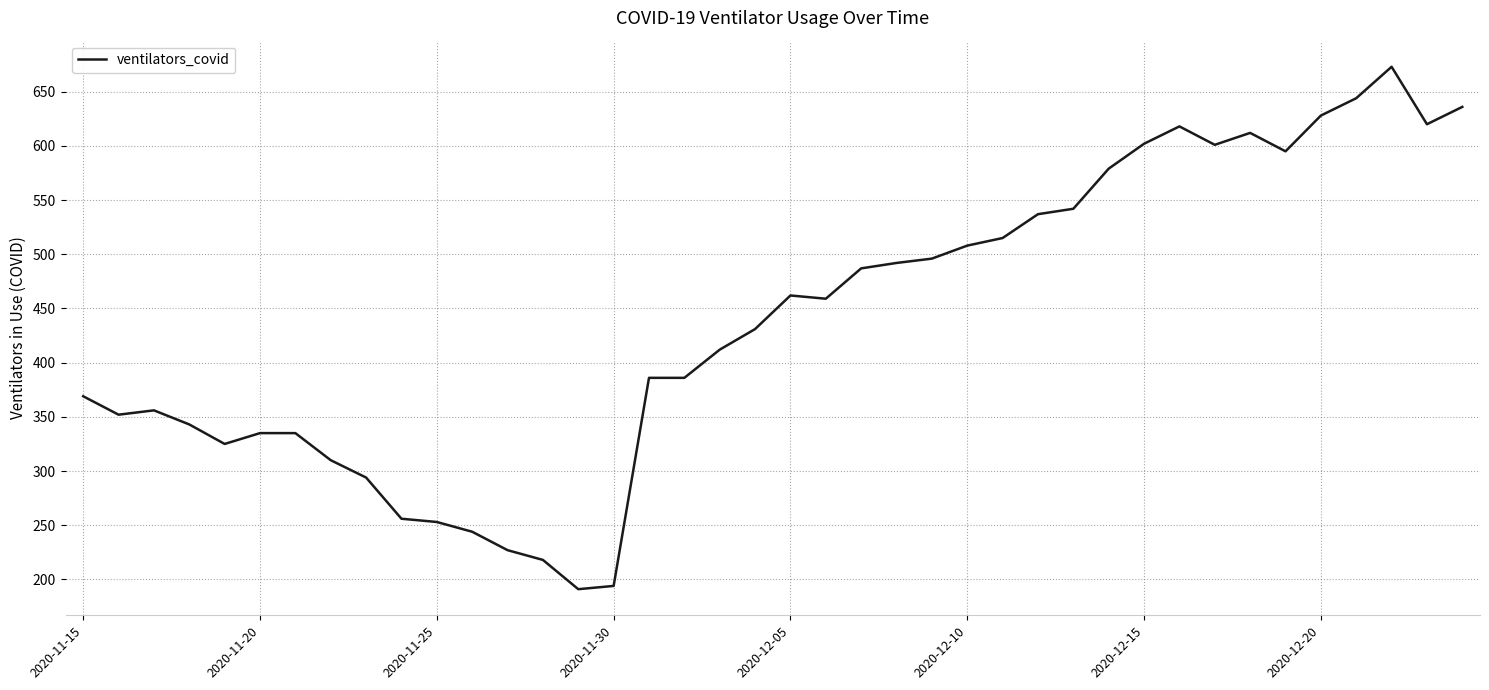

What is the maximum value shown in the chart?

673